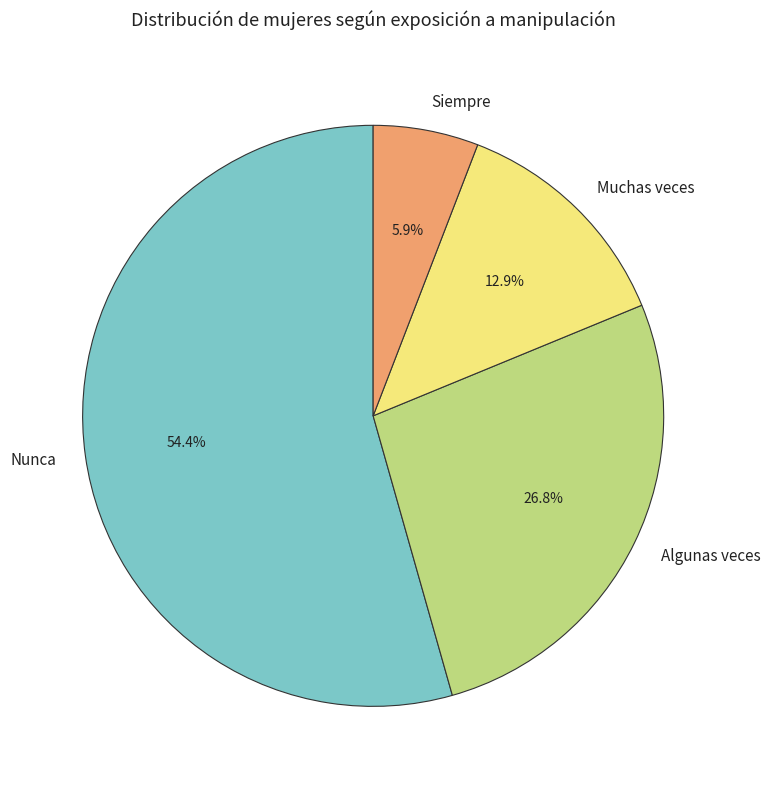

To the nearest percent, what is the combined percentage of Siempre and Algunas veces?

33%